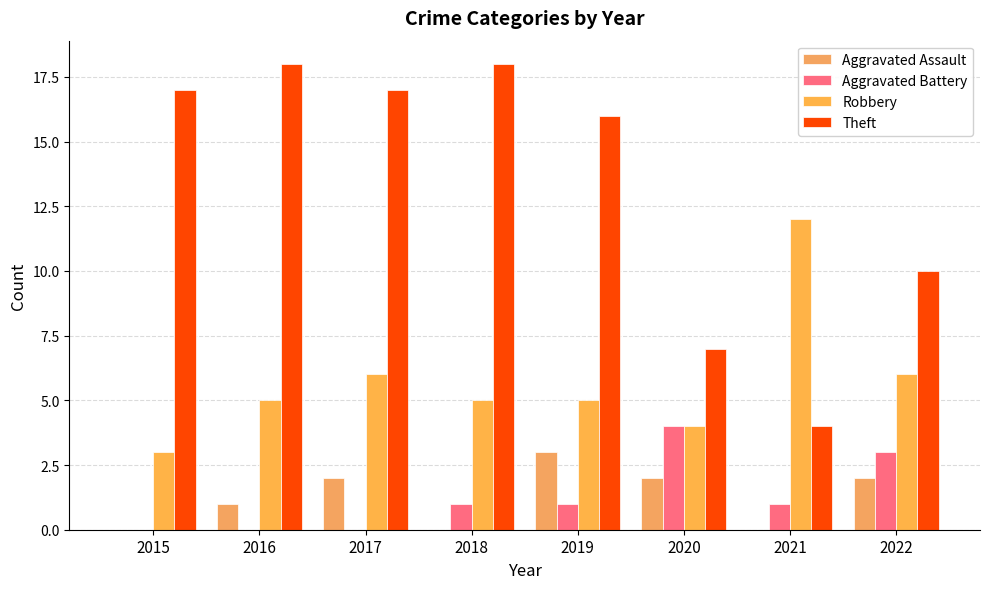

Count the Robbery values in the range 5 to 6.

5